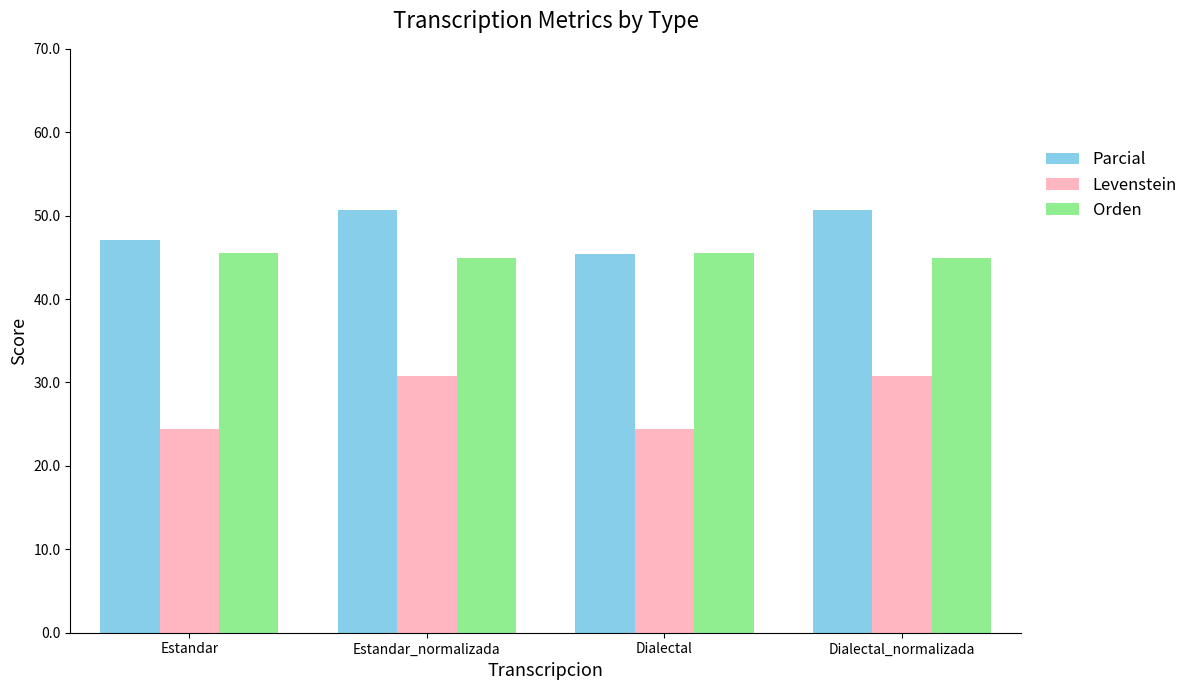

Which series has the largest total across all categories?

Parcial